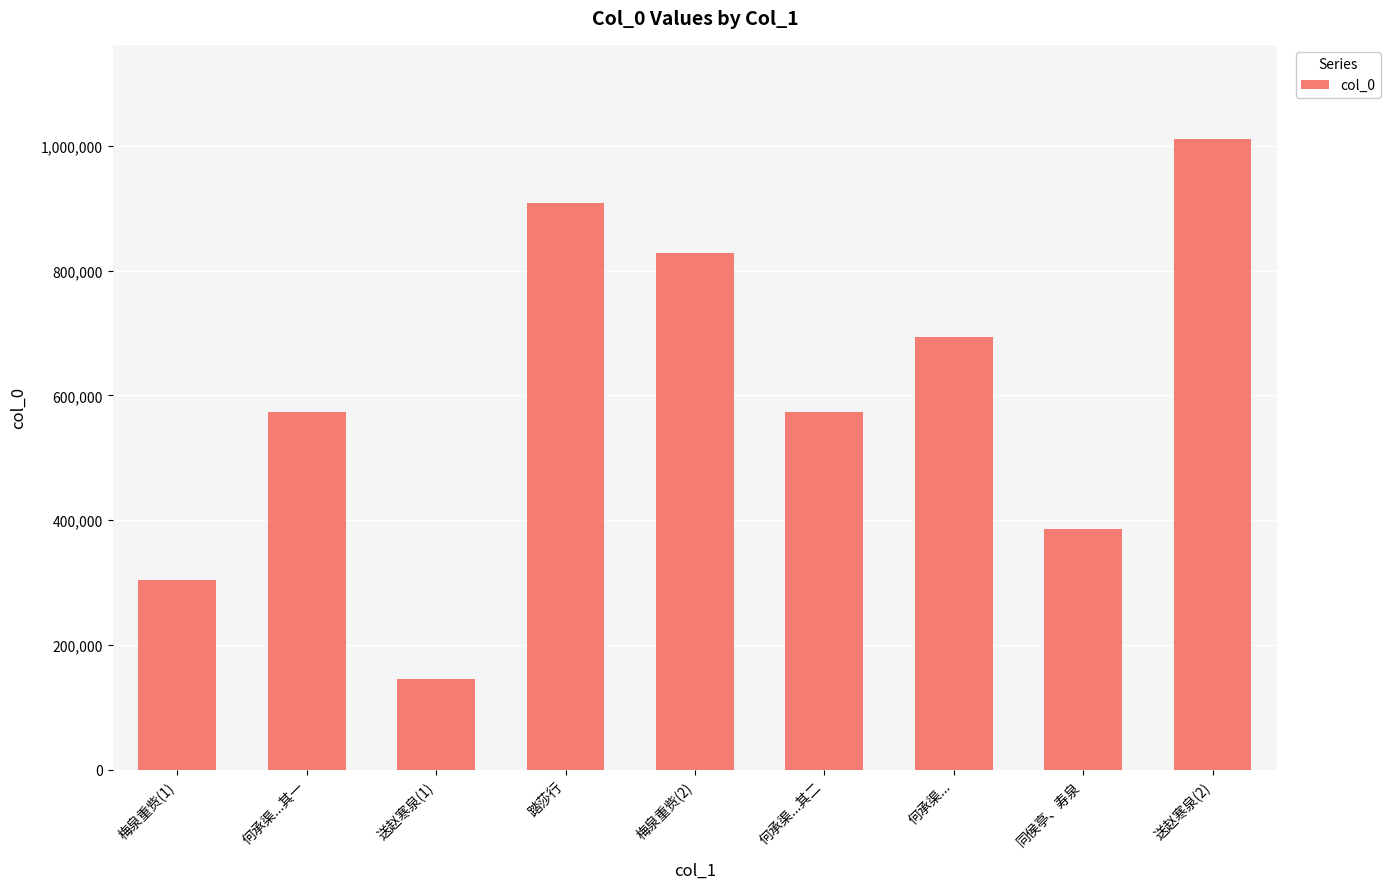

What is the approximate value at 踏莎行, to the nearest 100?

908500